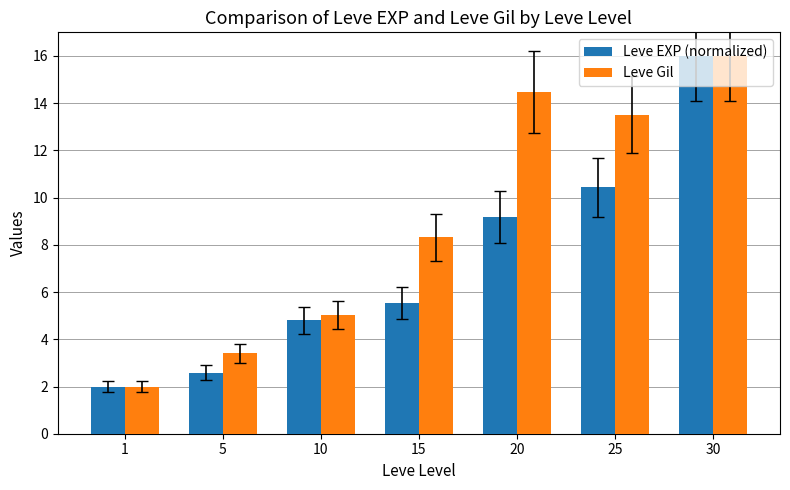

At how many categories does at least one series exceed 3?

6